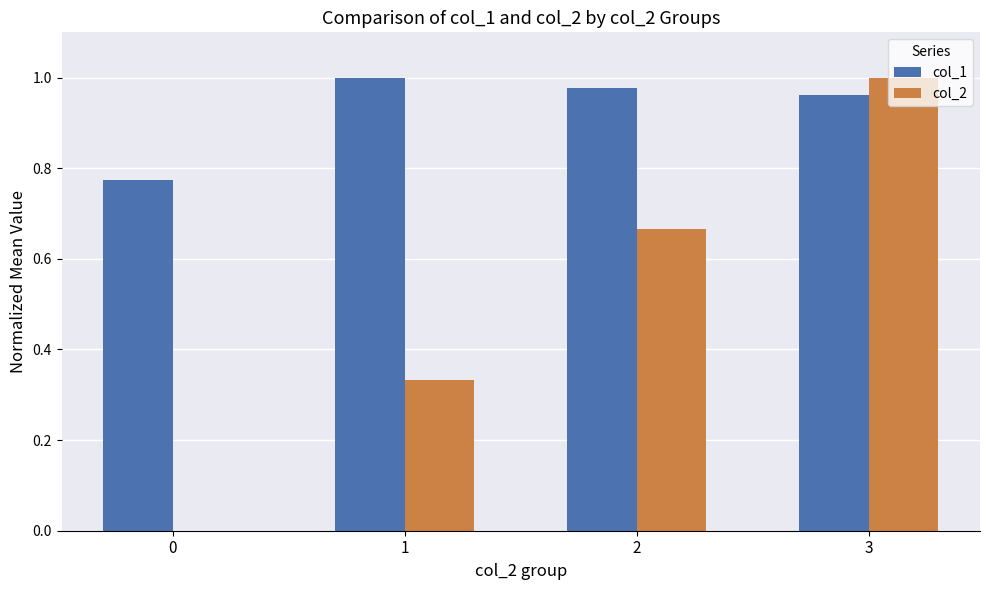

Is the value of col_2 at 0 greater than the value of col_1 at 0?

No